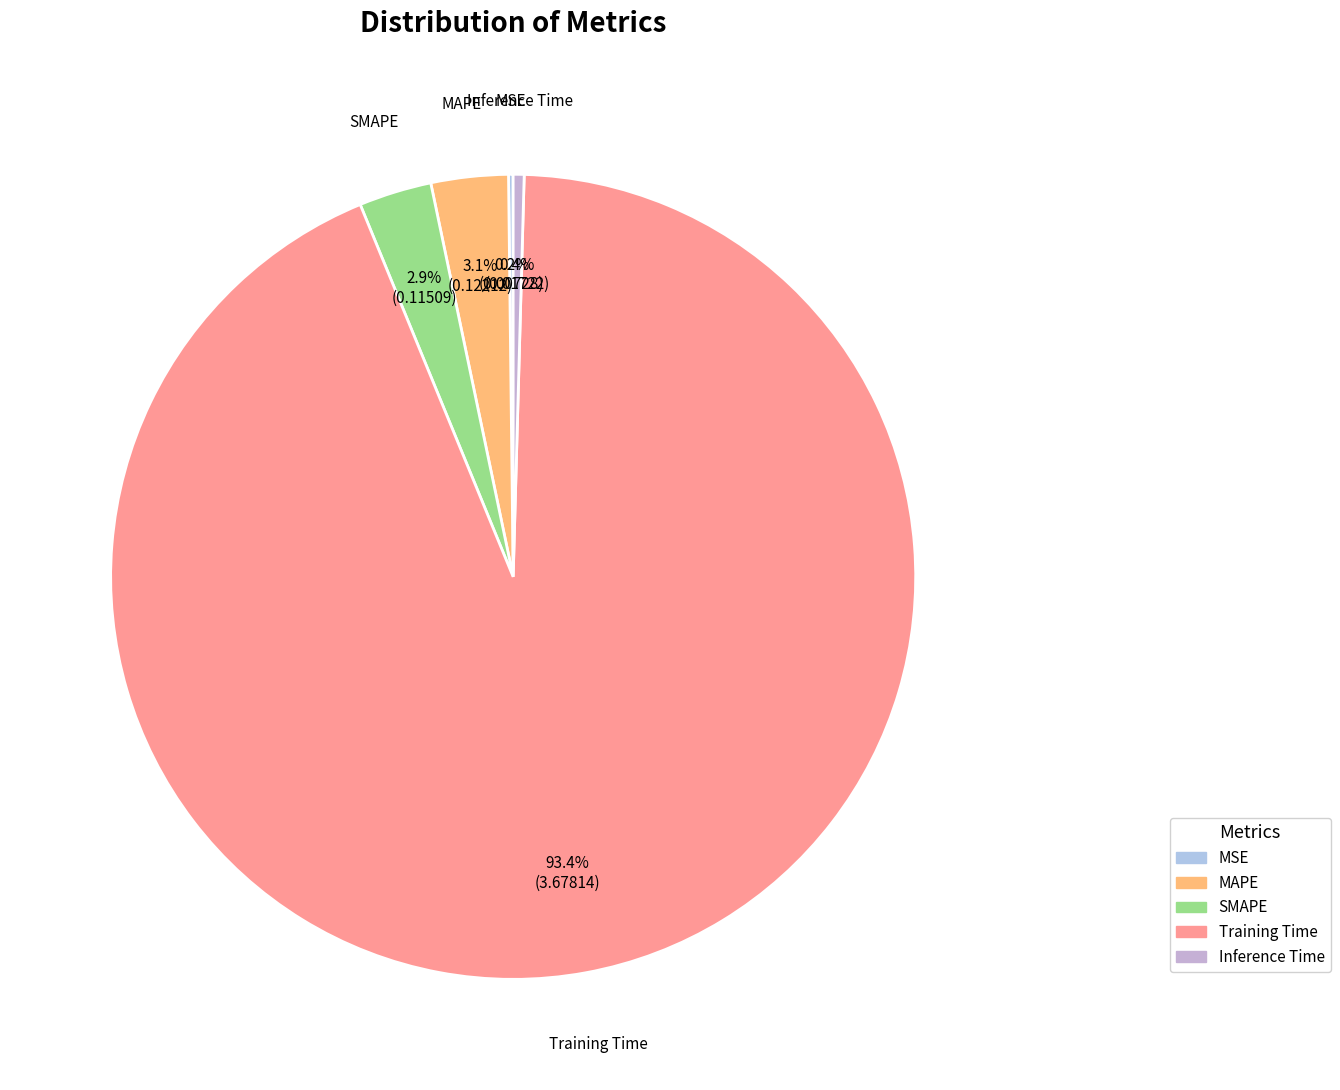

What is the largest slice in the pie chart?

Training Time